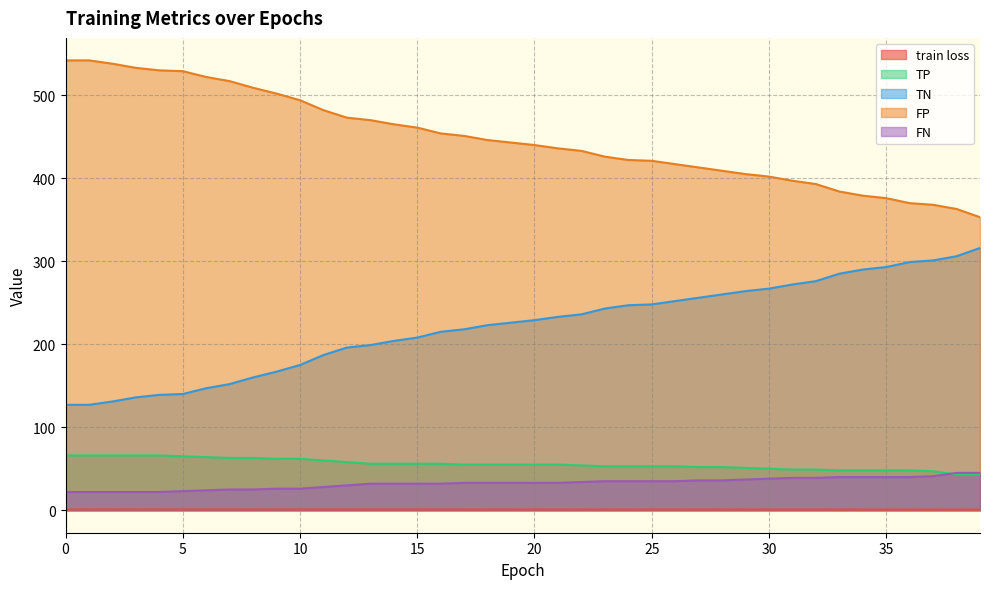

What is the value of the FN point at the 35th from the left?

40.0